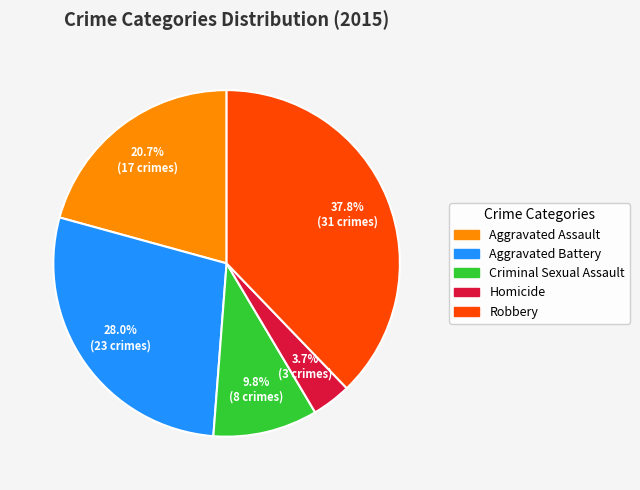

To the nearest percent, what portion does Aggravated Battery represent?

28%